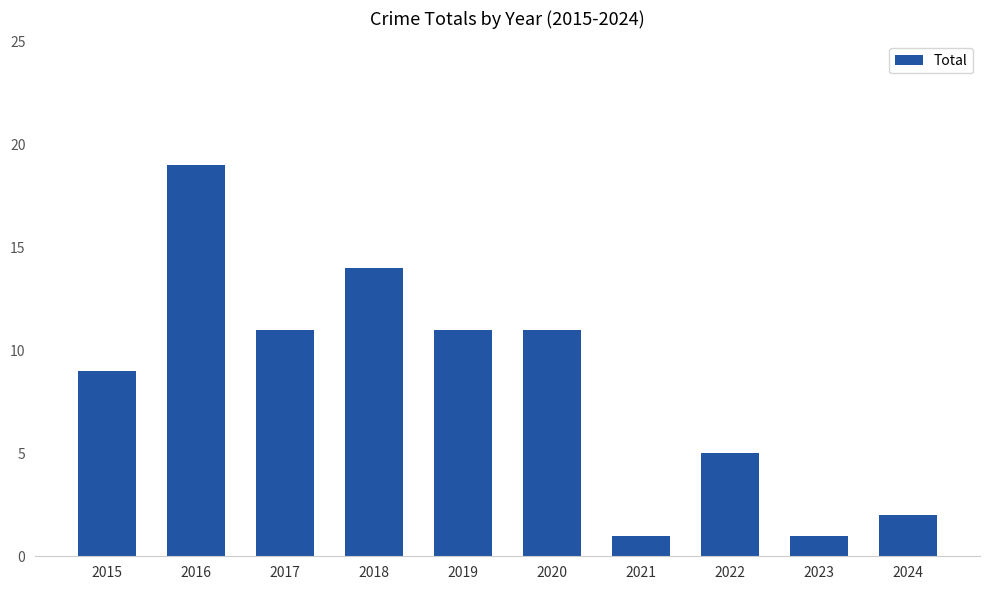

The value at 2016 is 30. True or false?

False